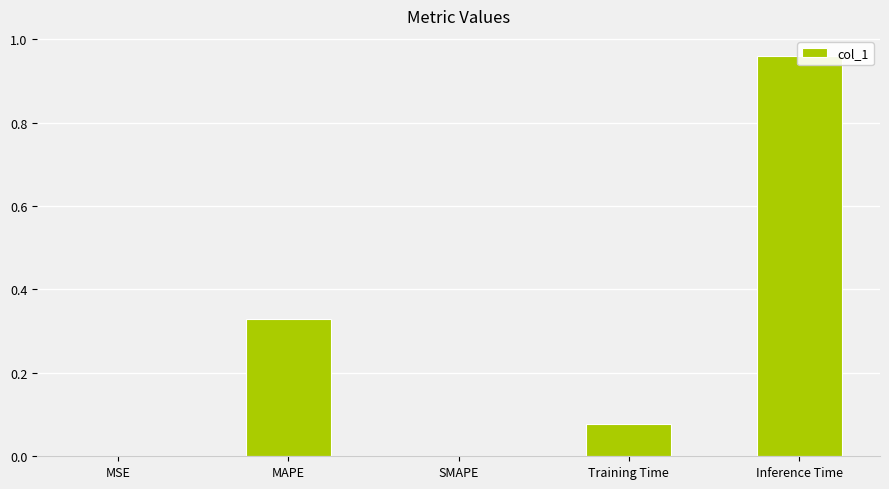

What is the label of the 2nd bar from the right?

Training Time